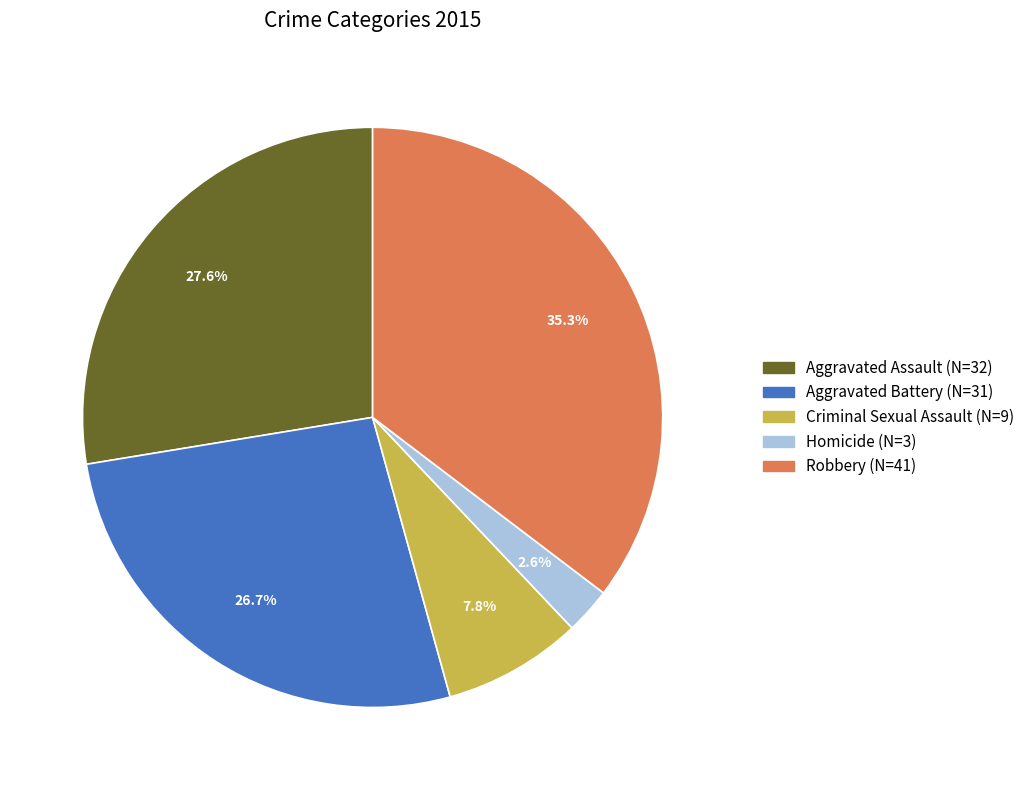

Does Aggravated Battery represent more than half of the total?

No